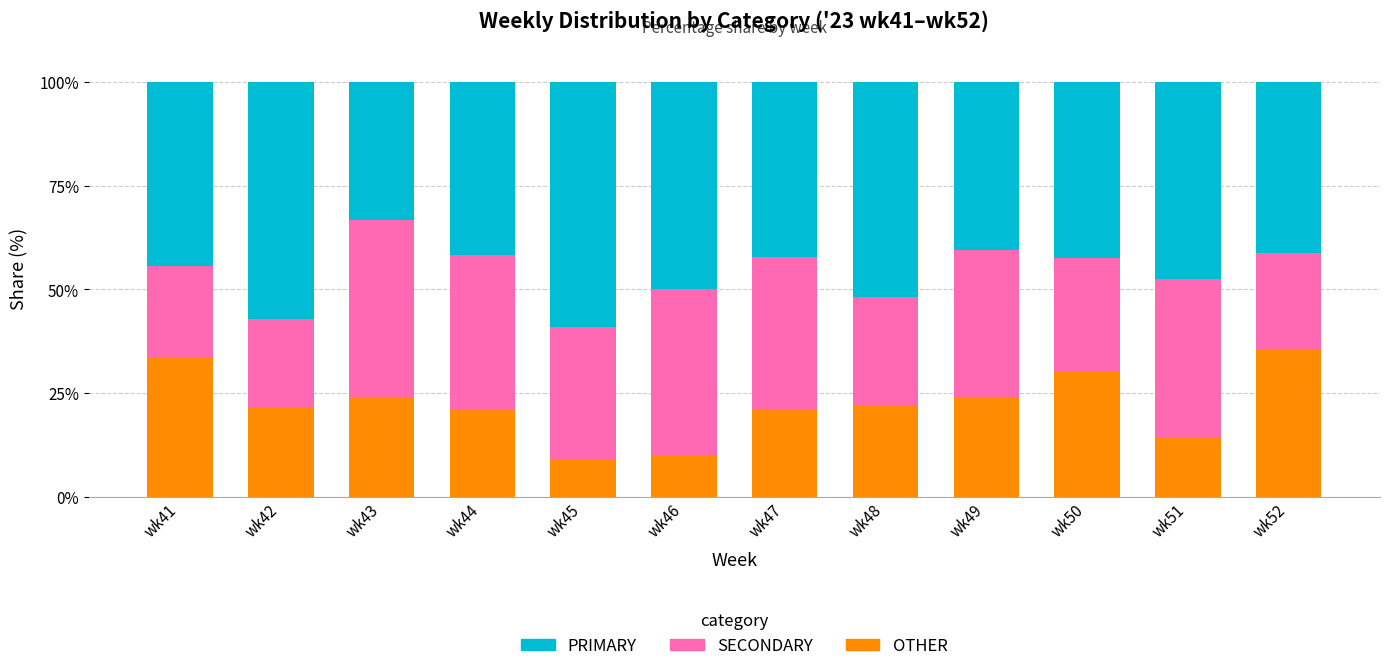

How many categories are shown in the chart?

12